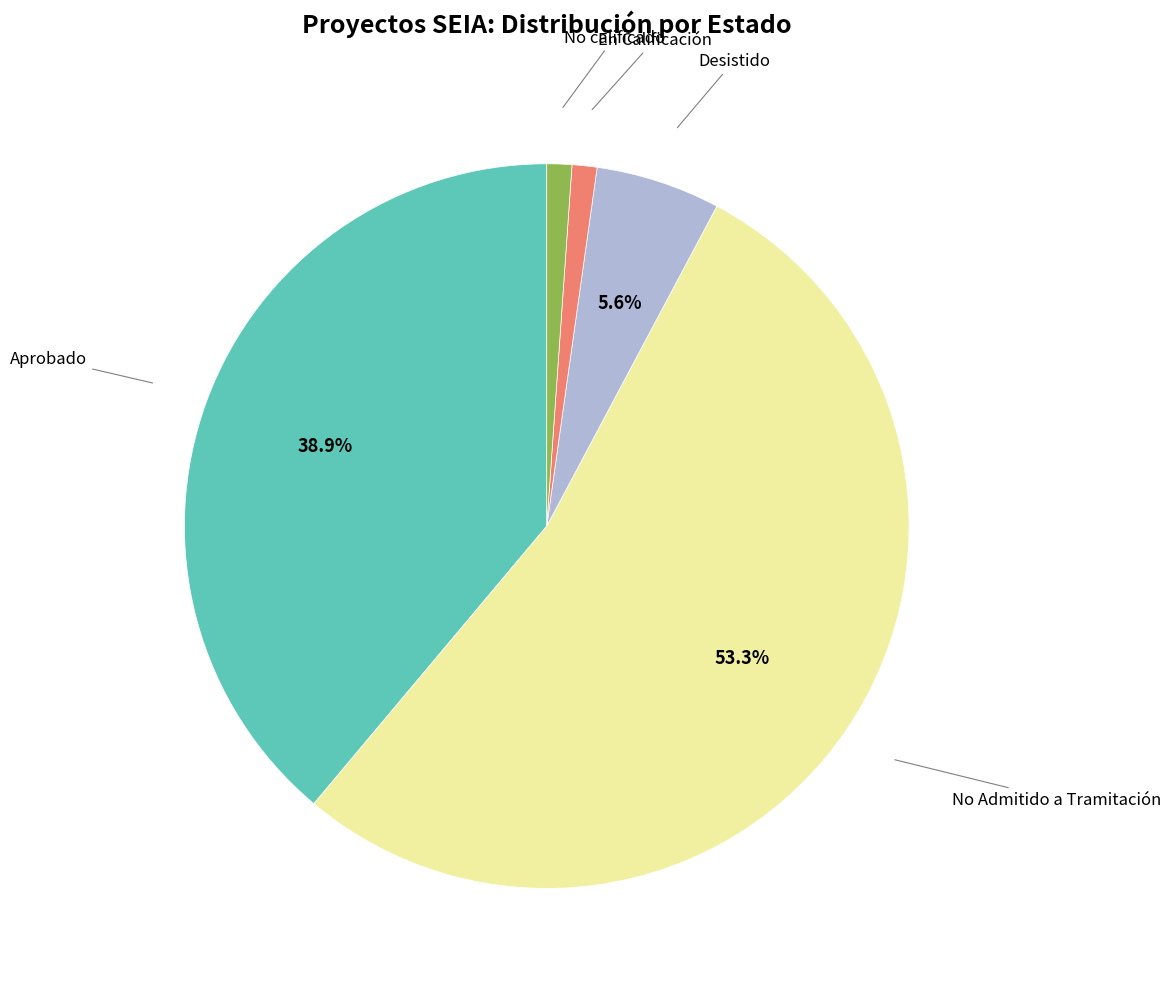

How many segments does this pie chart have?

5